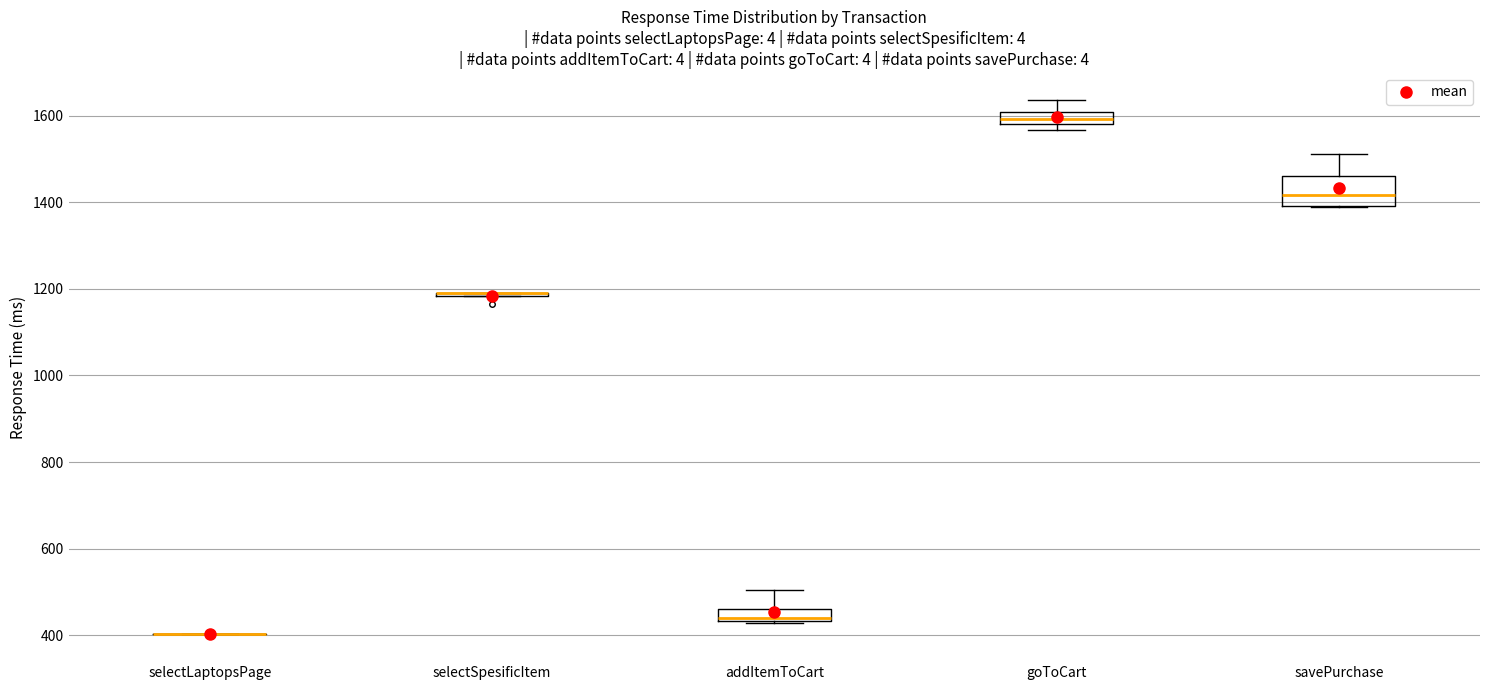

Where is the upper edge of the box for addItemToCart on the y-axis? The values are not printed on the chart, so give them approximately, as read against the axis.

460